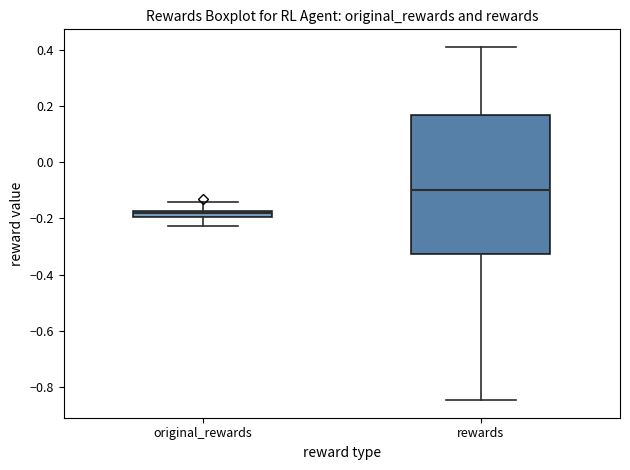

Where is the lower edge of the box for original_rewards on the y-axis? The values are not printed on the chart, so give them approximately, as read against the axis.

-0.20